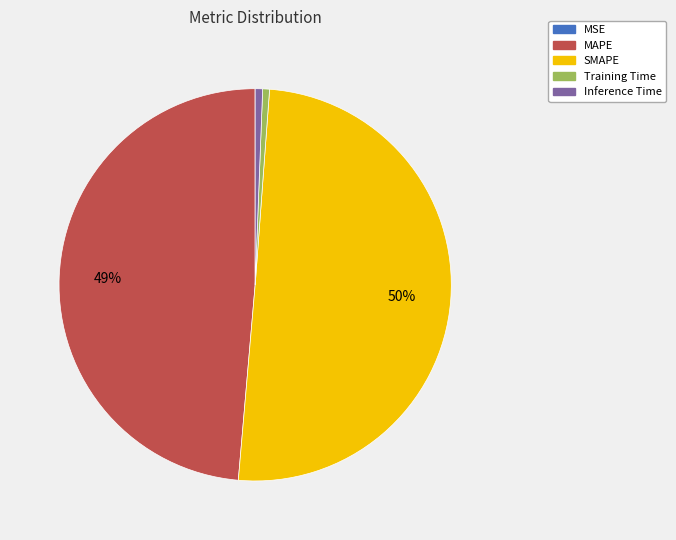

What is the largest slice in the pie chart?

SMAPE